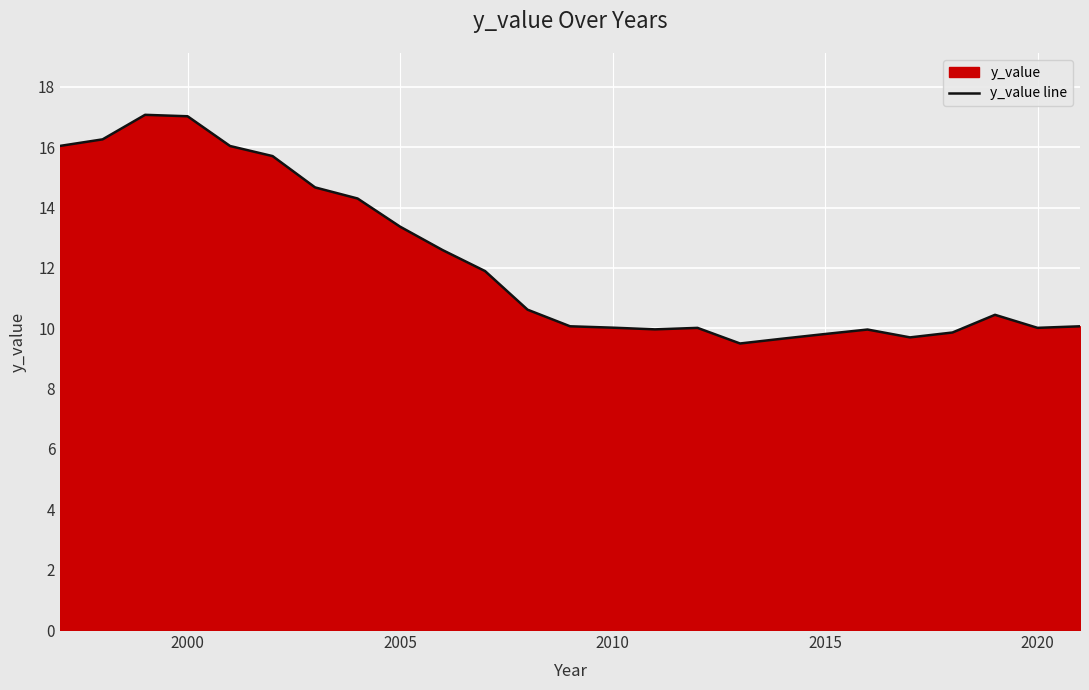

How many lines are shown in the chart?

1